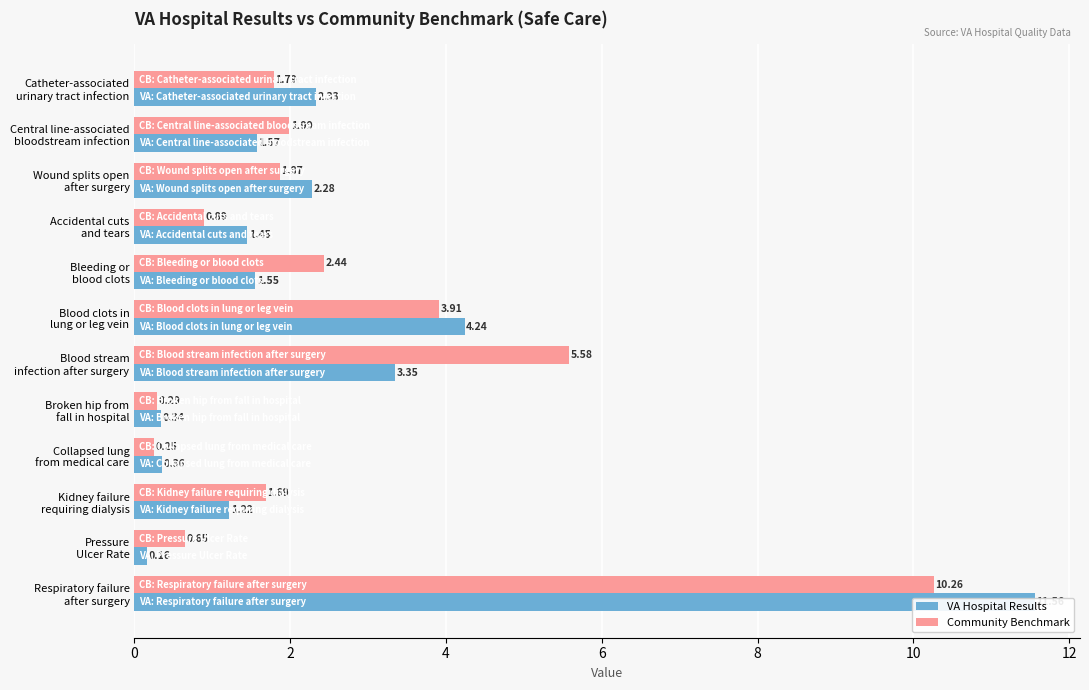

What is the average value of the Community Benchmark series?

2.6